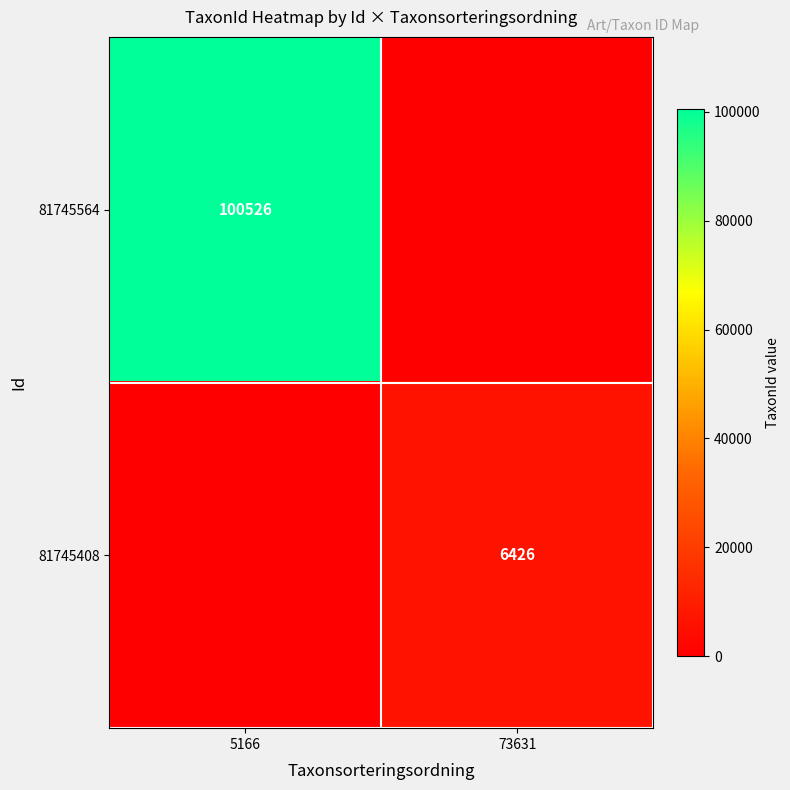

The value of 81745564 at 5166 is 100526. True or false?

True